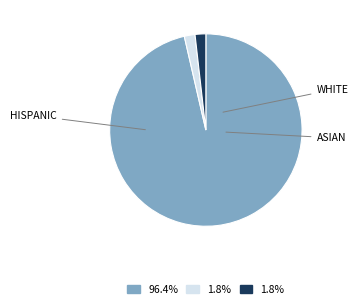

How many slices are in this pie chart?

3